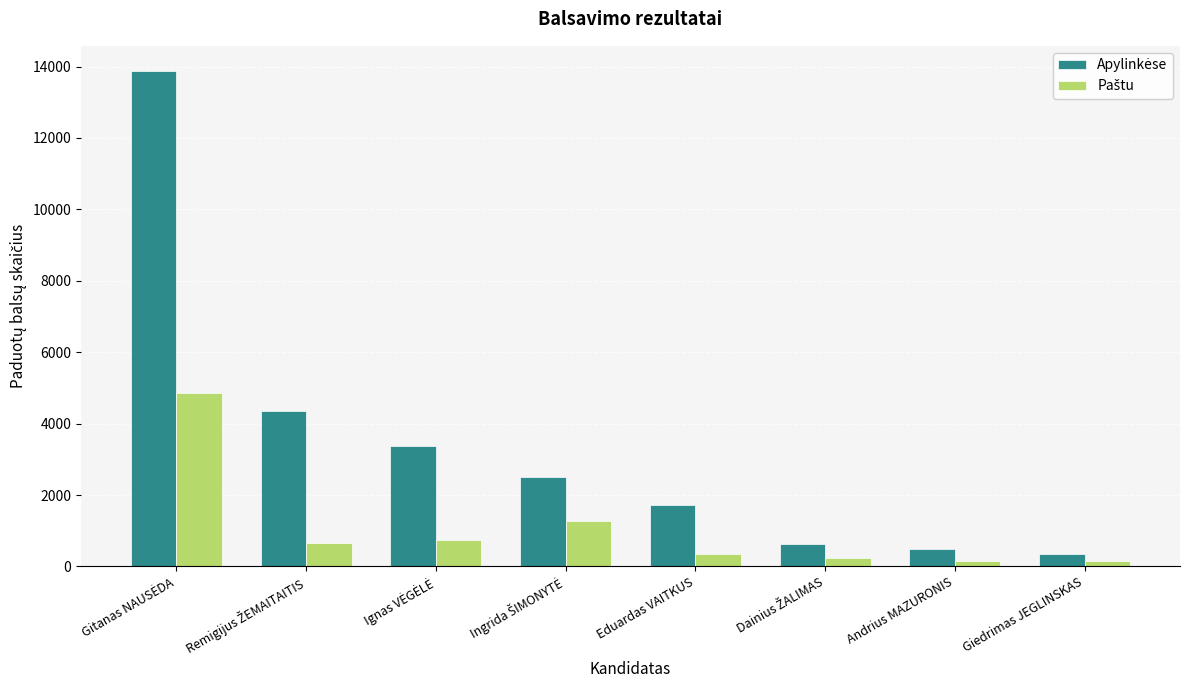

What is the difference between the highest and lowest values at Eduardas VAITKUS?

1369